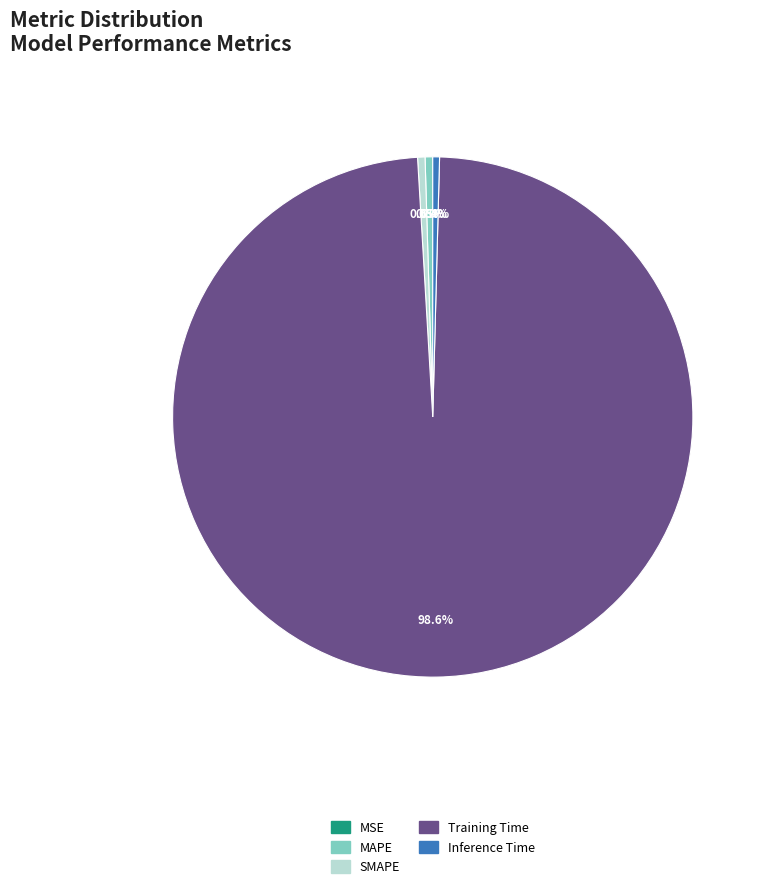

Which slice is the largest?

Training Time